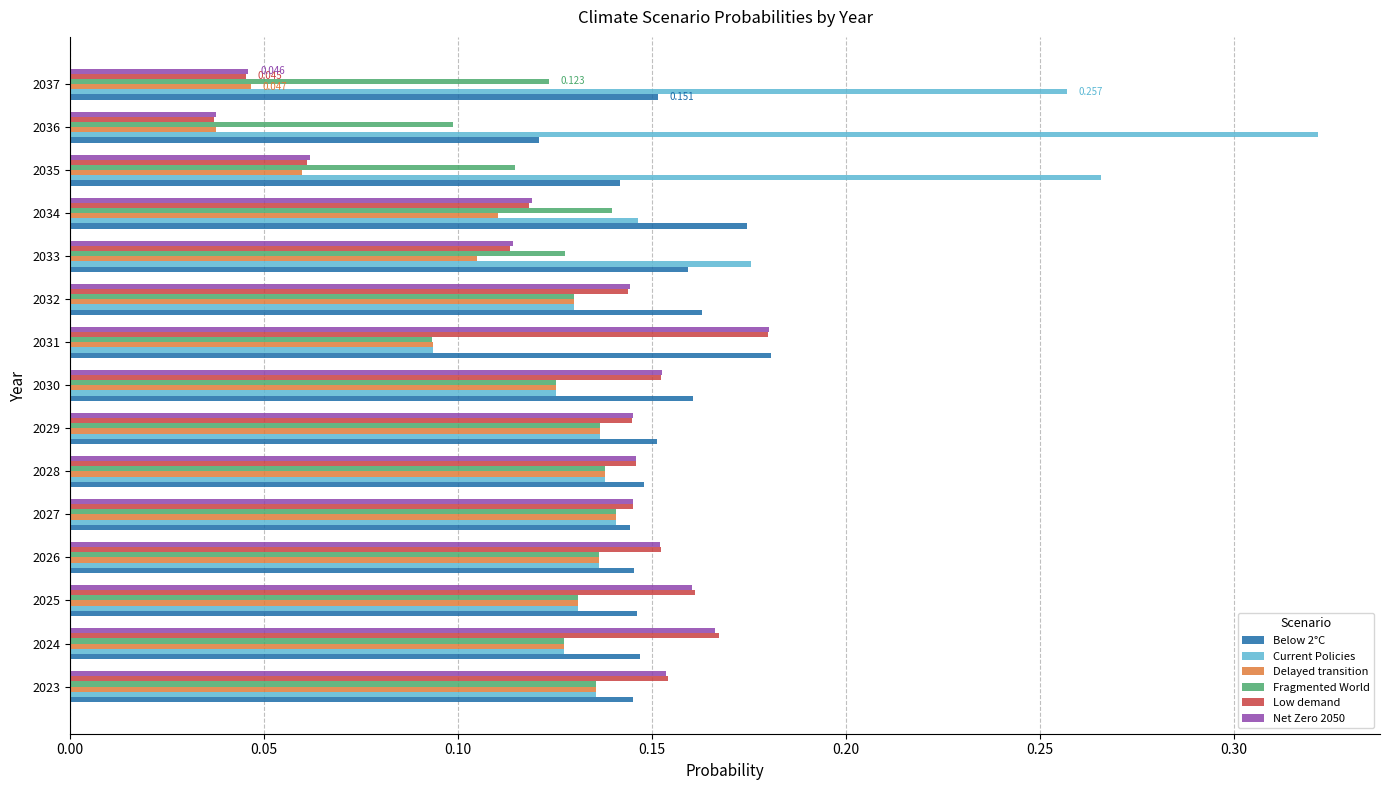

Is the value of Current Policies at 2030 greater than the value of Net Zero 2050 at 2035?

Yes